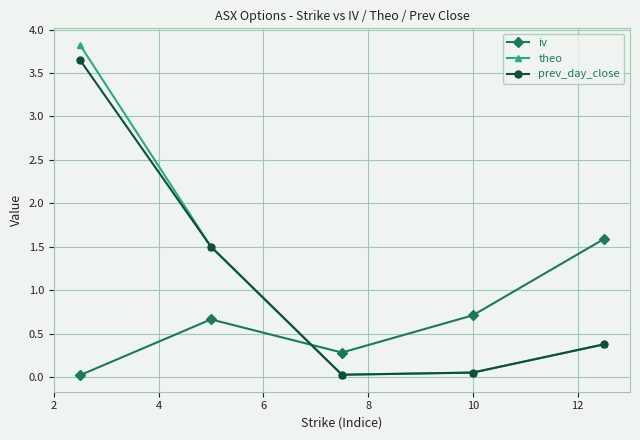

What is the greatest value displayed?

3.8